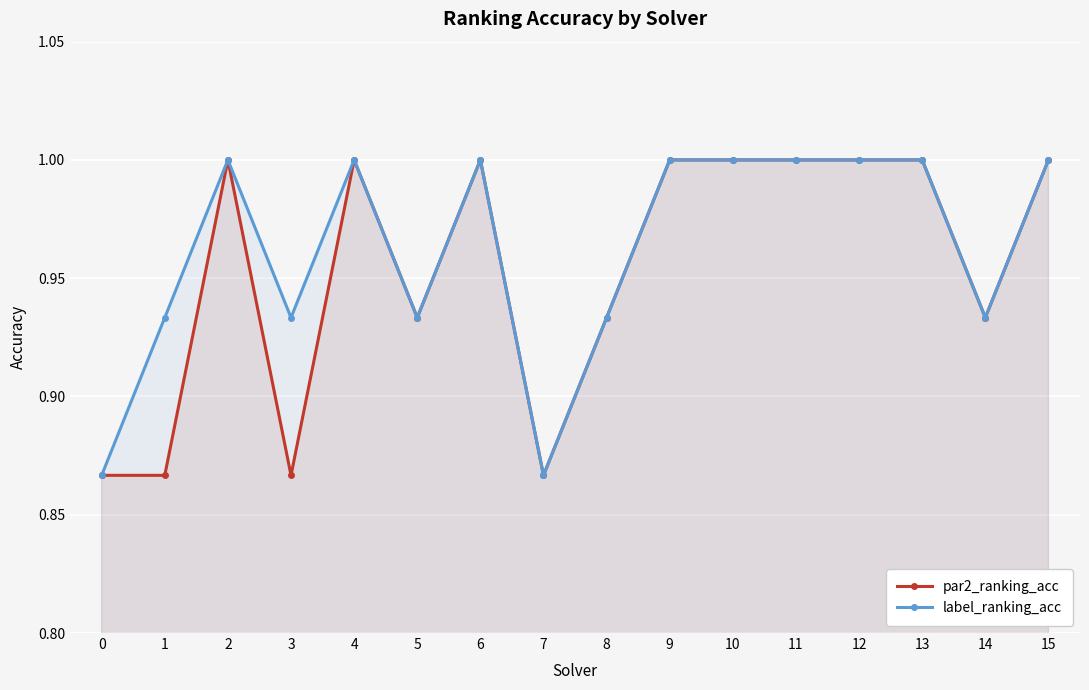

Is it true that label_ranking_acc equals 0.5 at 12?

False